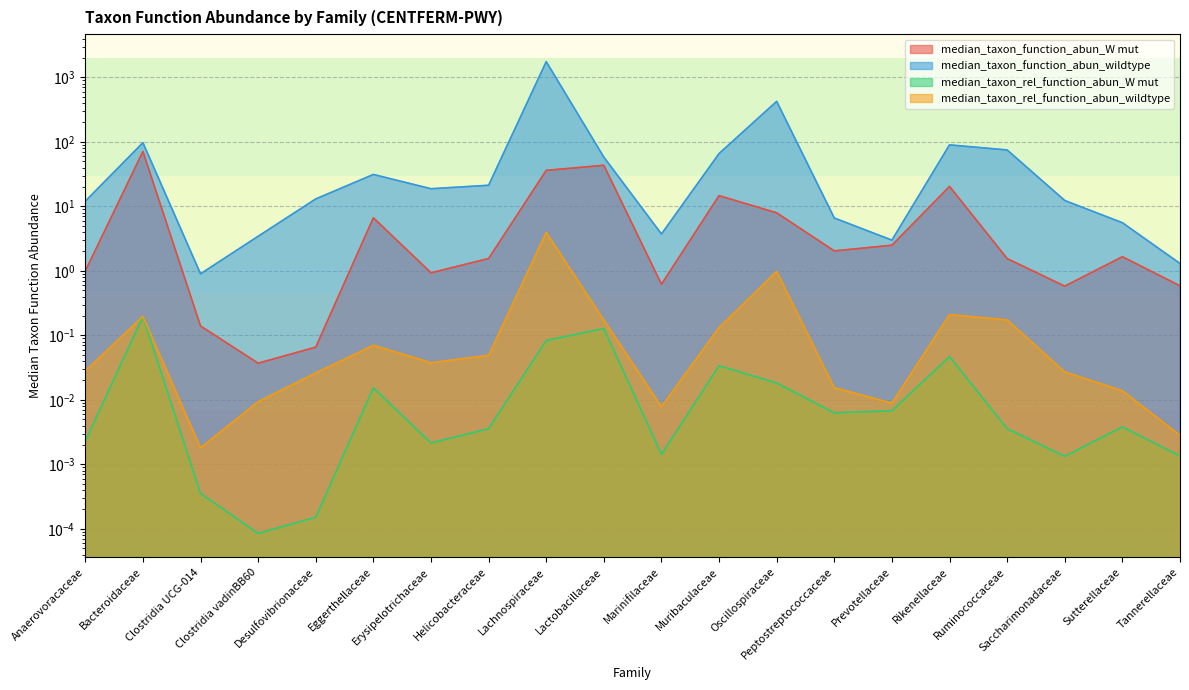

Which label corresponds to the smallest value in the chart?

Clostridia vadinBB60